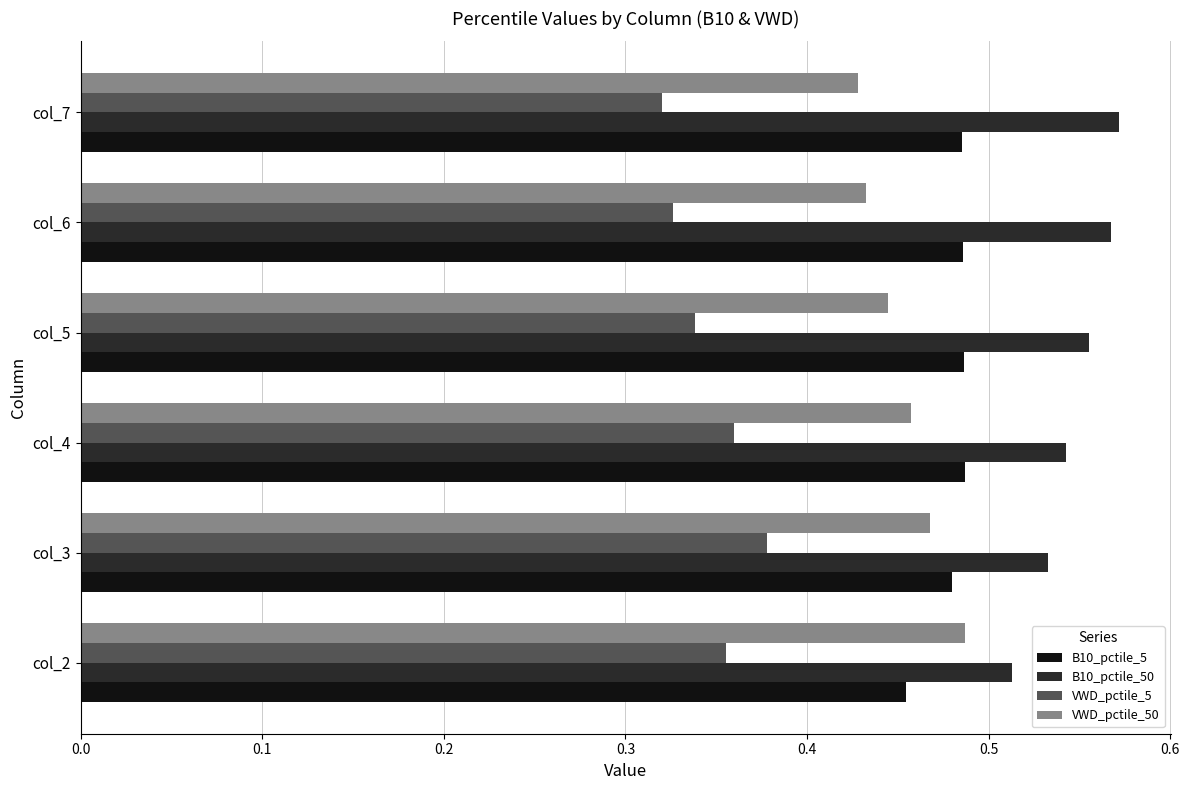

Is it true that B10_pctile_50 equals 0.2 at col_4?

False